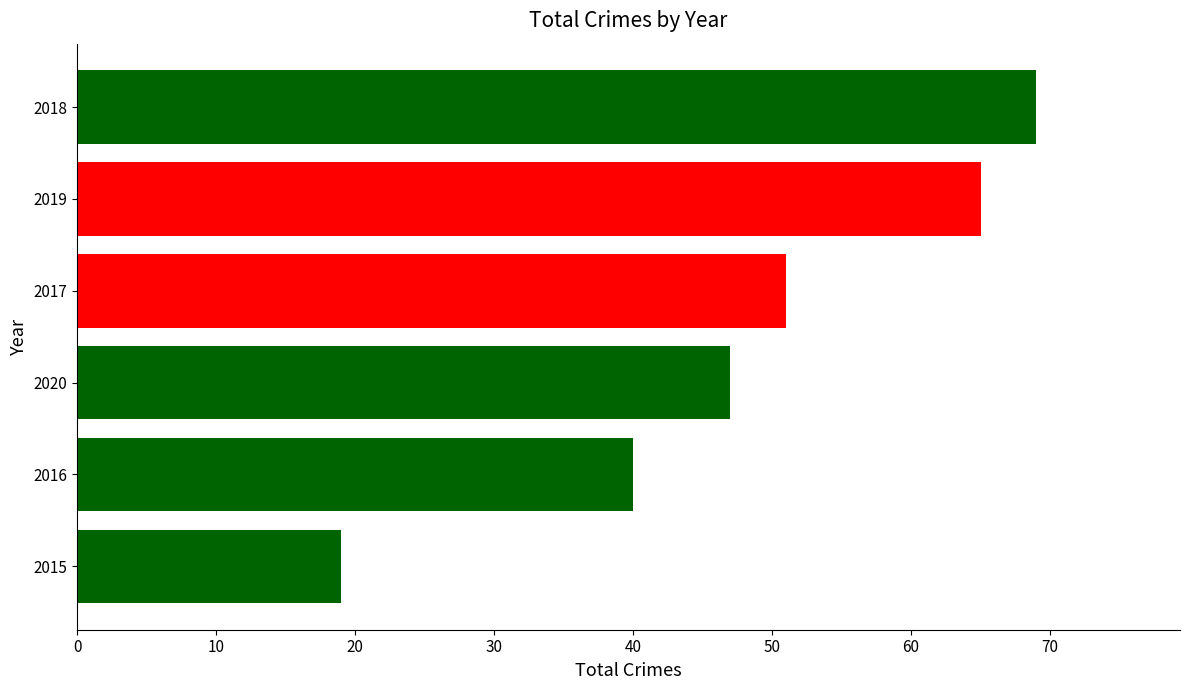

How many bars are there in total?

6